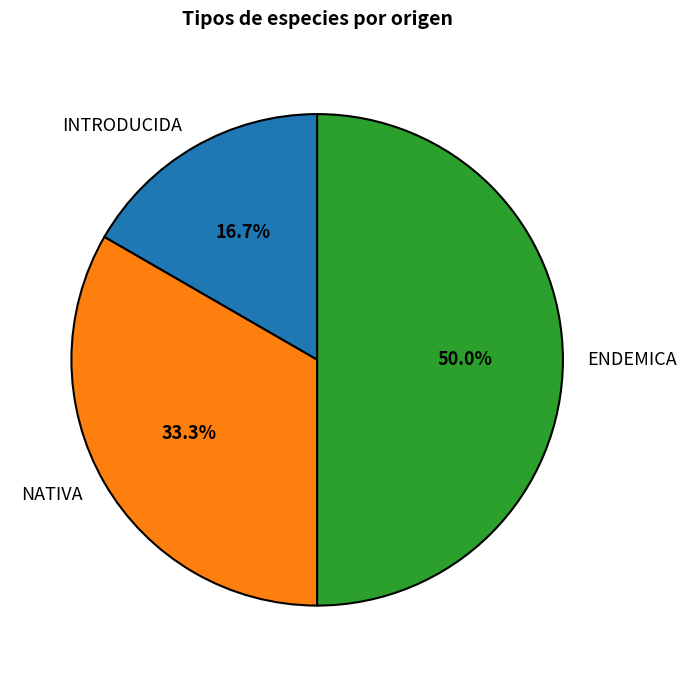

Do ENDEMICA and INTRODUCIDA together represent more than half of the pie?

Yes